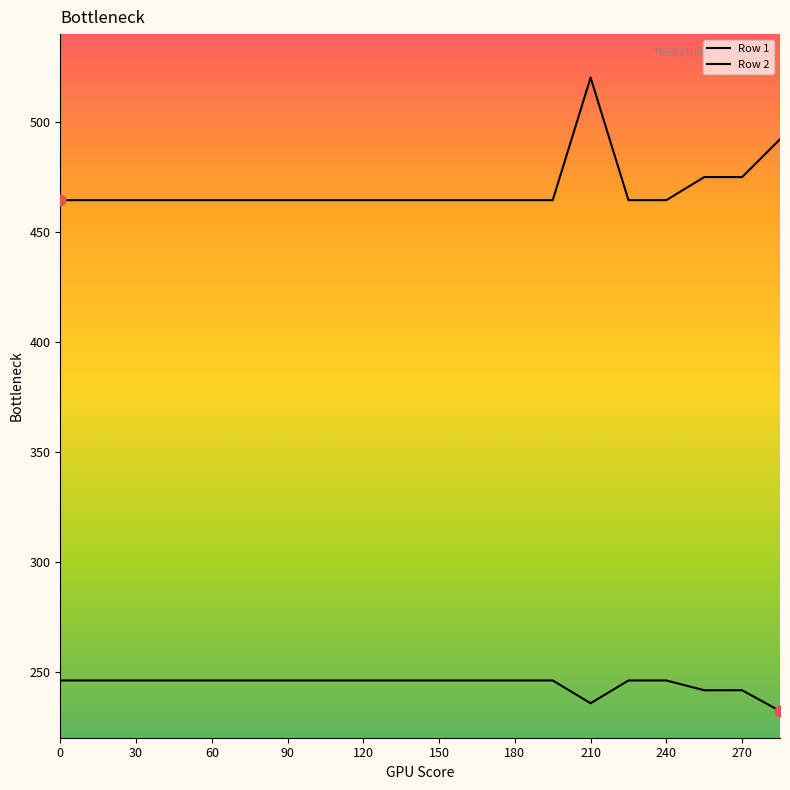

Which series reaches the maximum Y coordinate?

Row 2